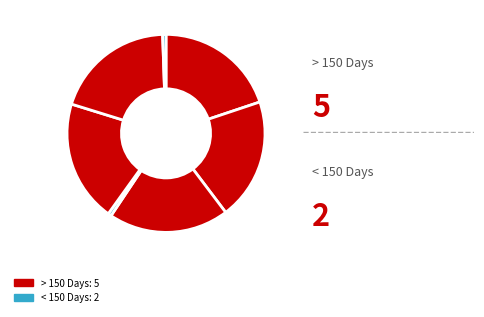

How many slices are in this pie chart?

7